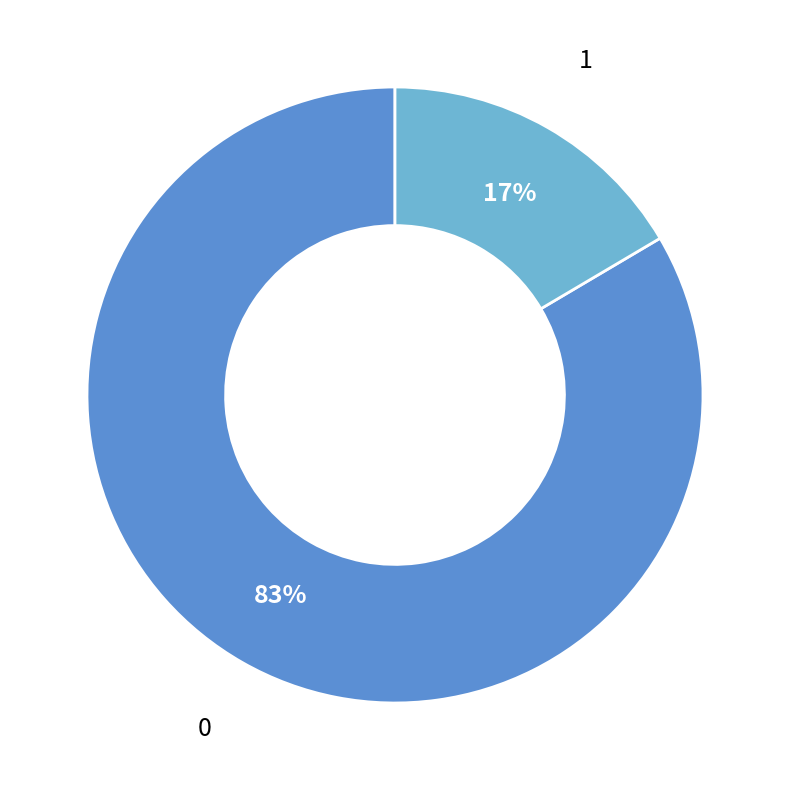

How many slices are in this pie chart?

2